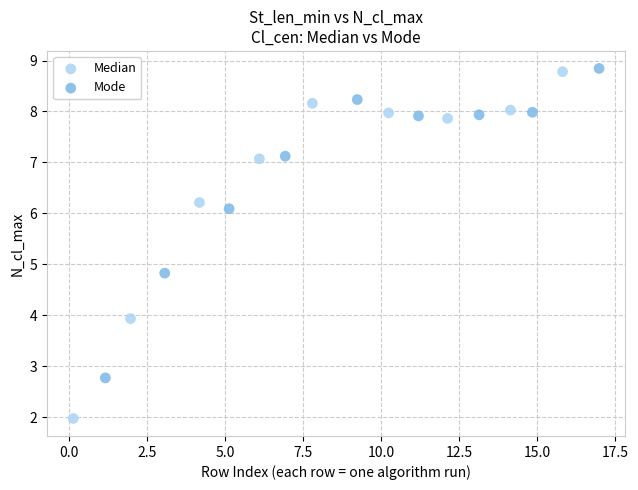

Which series has the widest spread of Y values?

Median